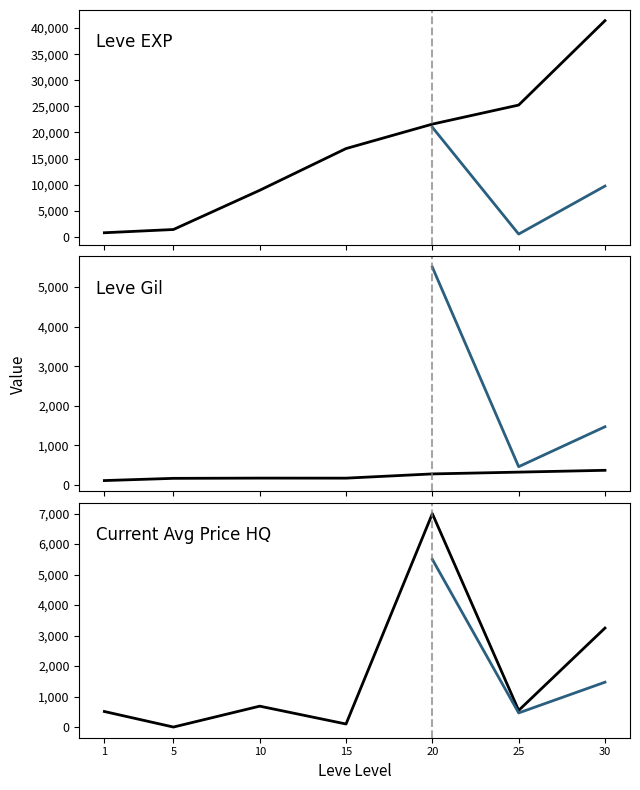

True or false: Leve Gil has a value of 169.0 at 5.

True